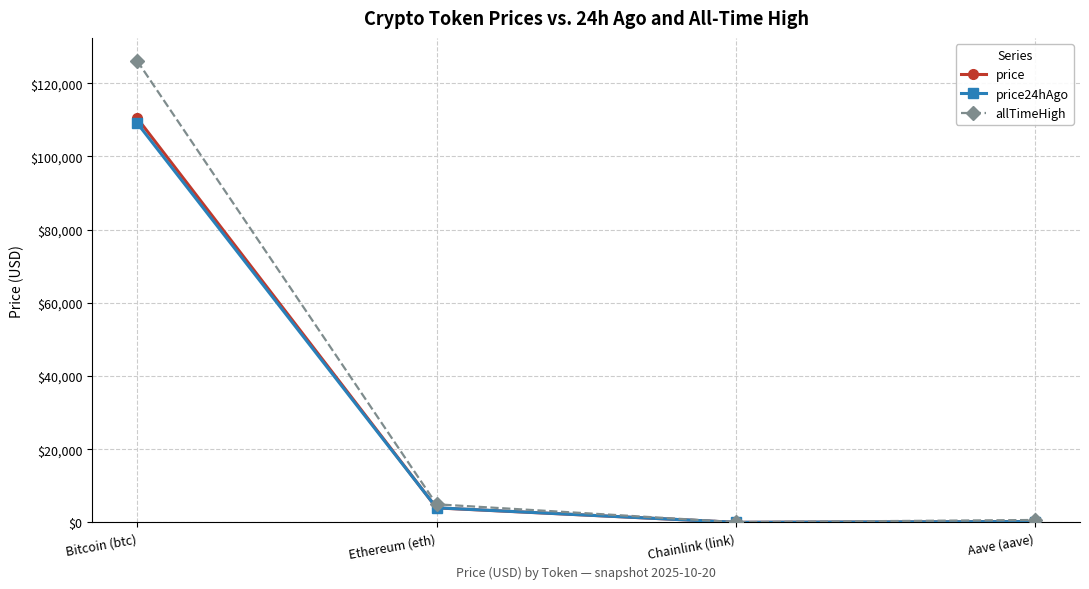

At which label does price24hAgo reach its peak?

Bitcoin (btc)